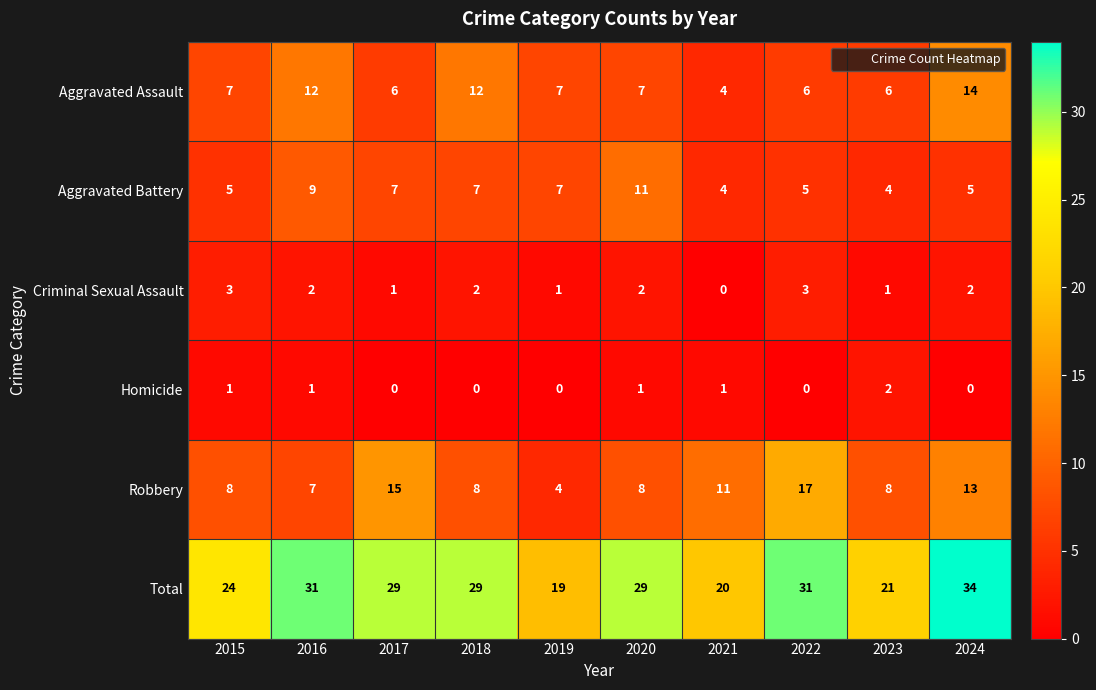

What is the difference between the highest and lowest values at 2019?

19